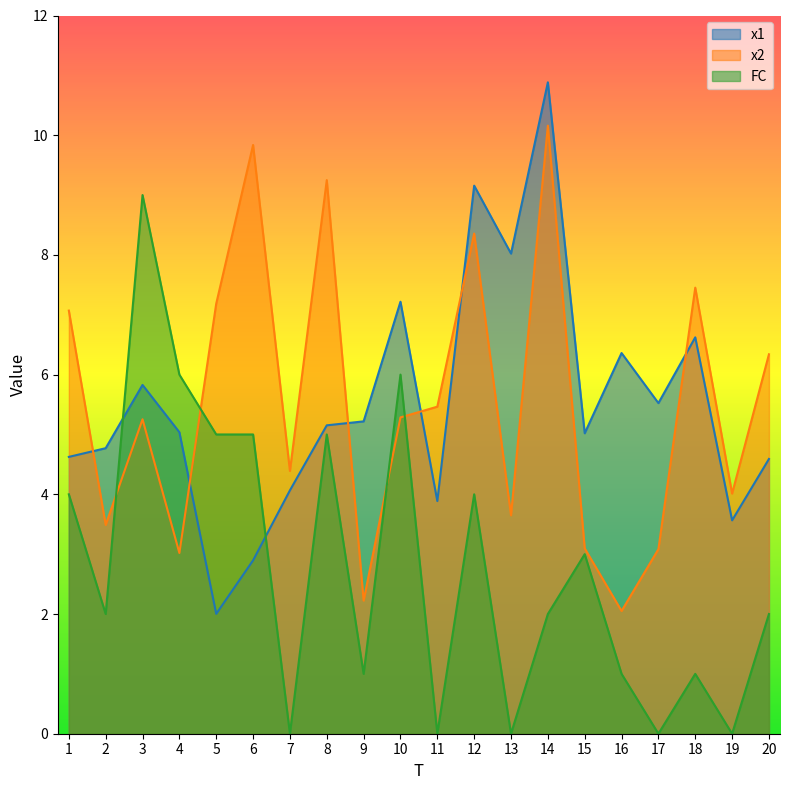

Between 18 and 5, which is larger?

18